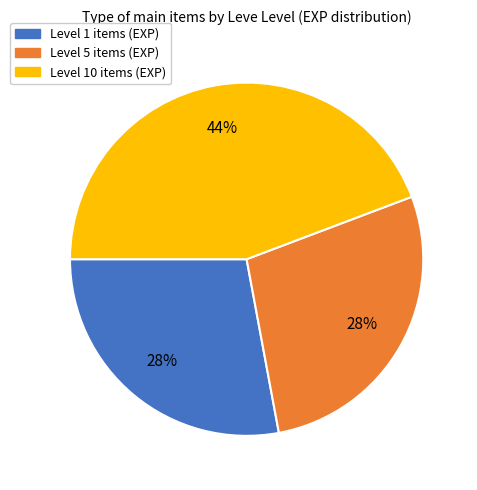

To the nearest percent, what is the difference between the largest and smallest slice percentages?

16%